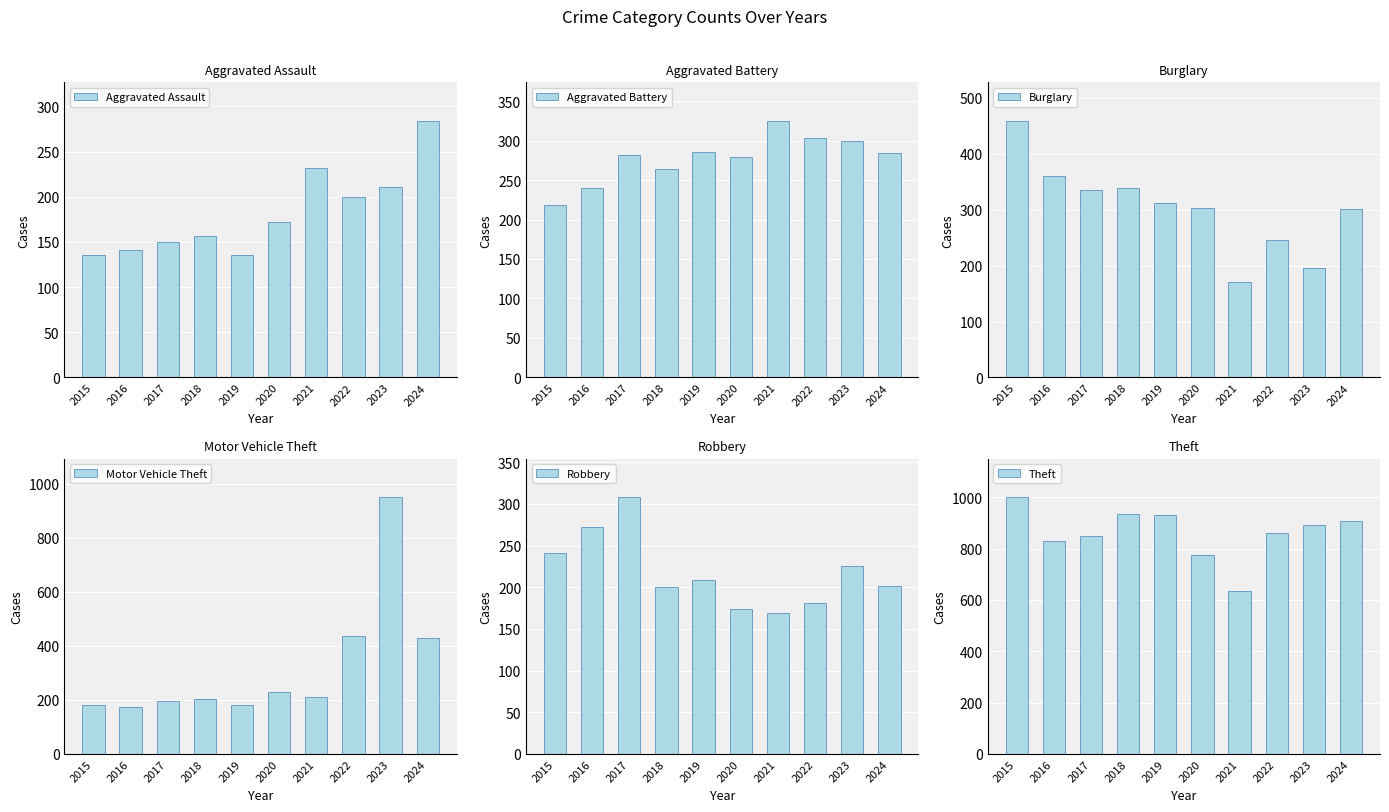

Which series has the largest range (max minus min)?

Motor Vehicle Theft